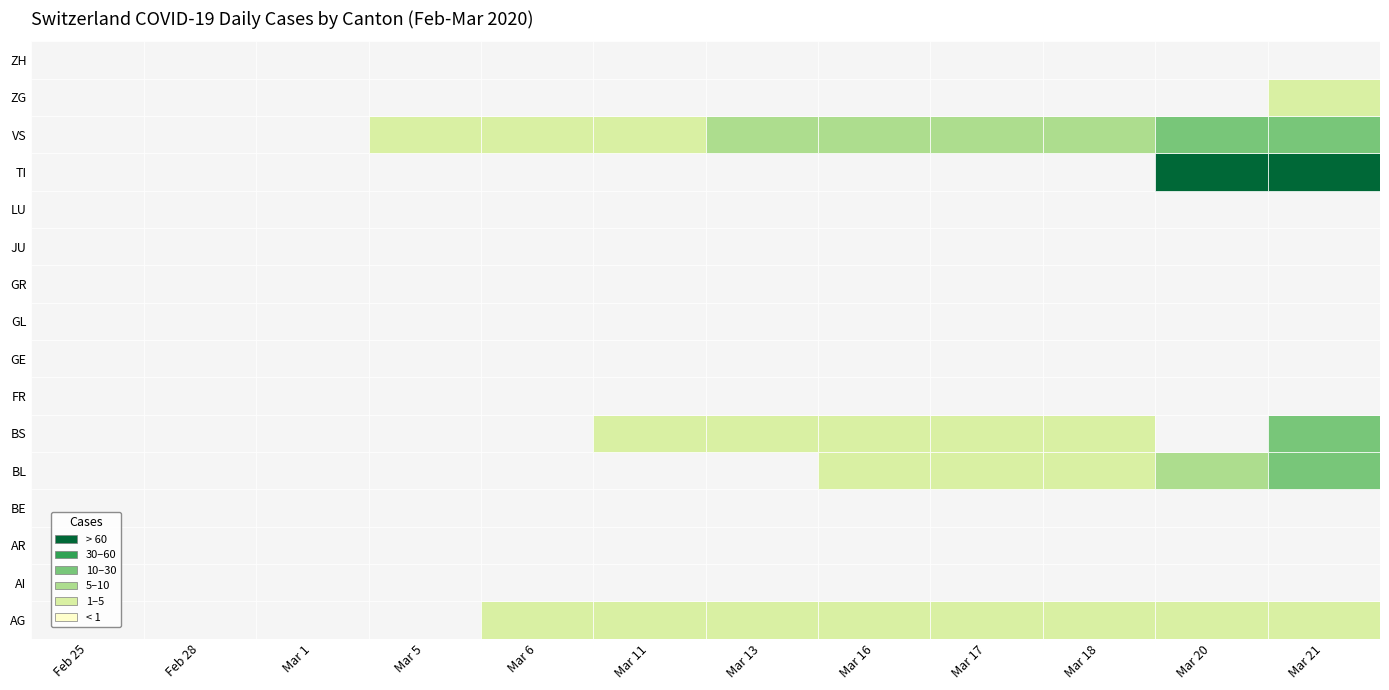

Rank the series at Feb 25 from lowest to highest value.

ZH, ZG, VS, TI, LU, JU, GR, GL, GE, FR, BS, BL, BE, AR, AI, AG